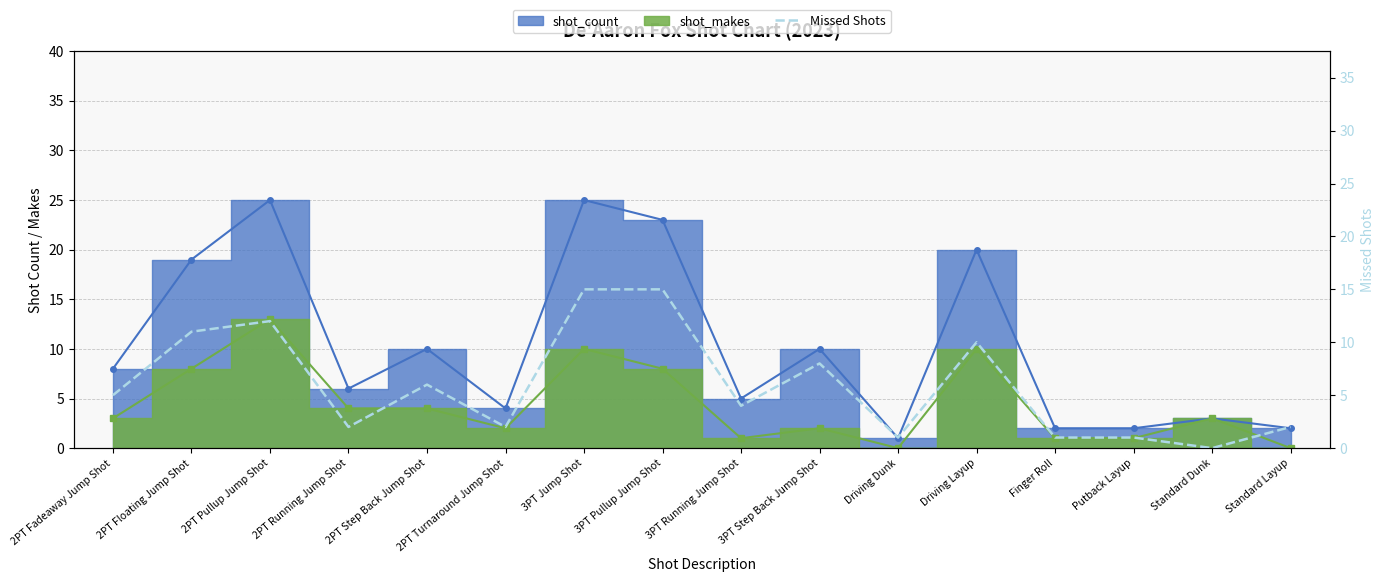

Reading left to right, extract all data points from this chart.

5	11	12	2	6	2	15	15	4	8	1	10	1	1	0	2